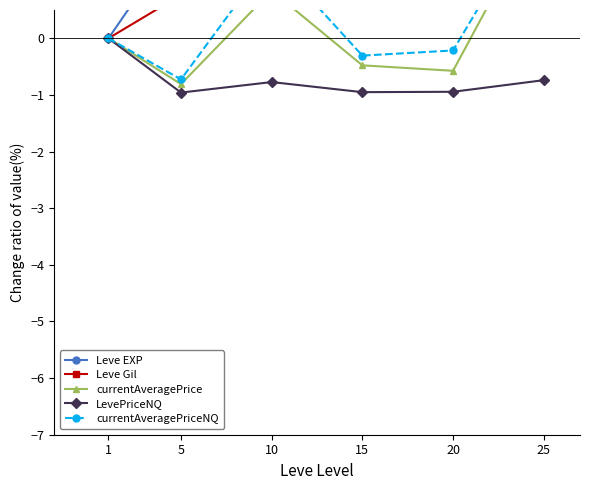

Rank the series at 5 from highest to lowest value.

Leve EXP, Leve Gil, currentAveragePriceNQ, currentAveragePrice, LevePriceNQ